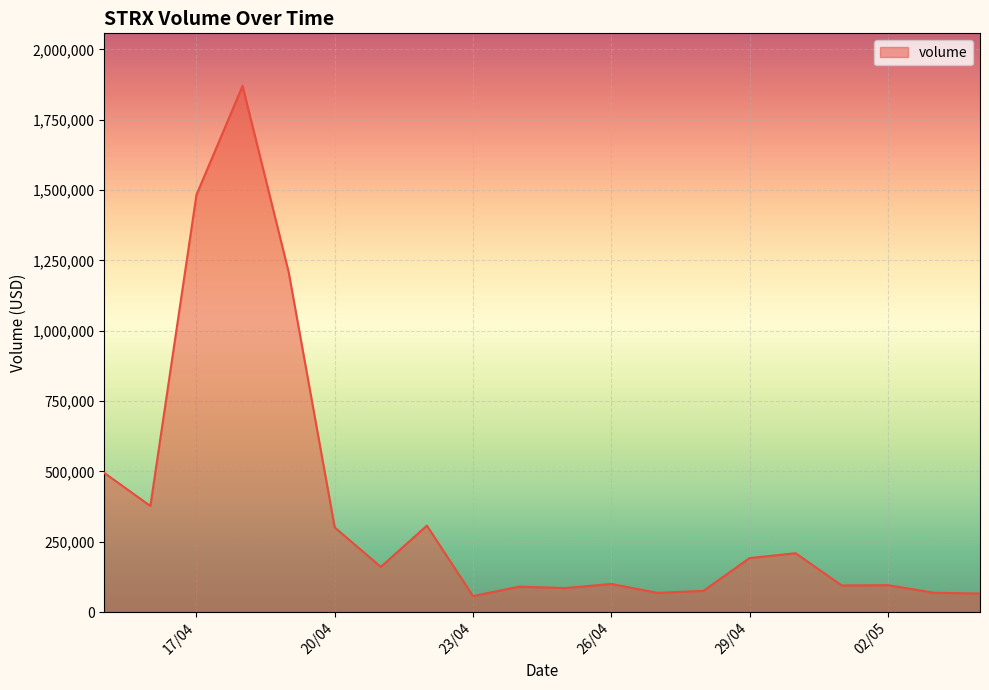

What is the minimum value shown in the chart?

56536.4